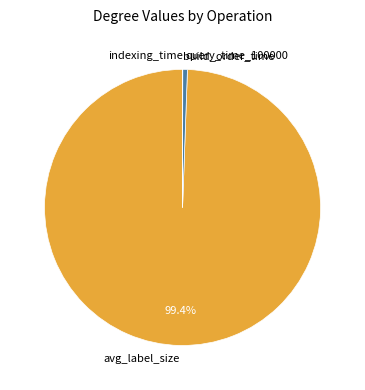

True or false: avg_label_size accounts for 99% of the total.

True